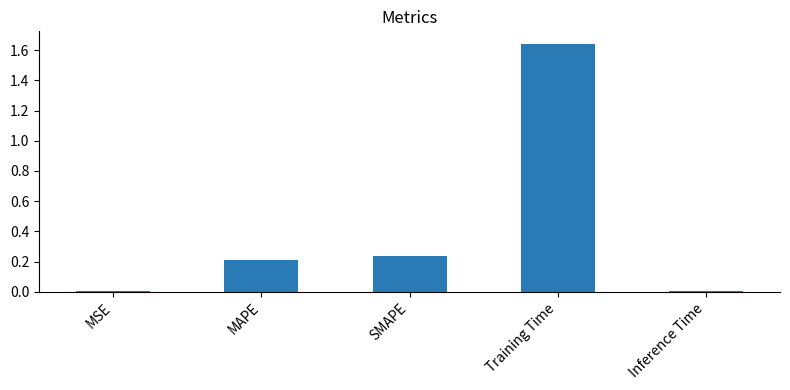

The chart shows a value of 0.3 at MAPE. True or false?

False